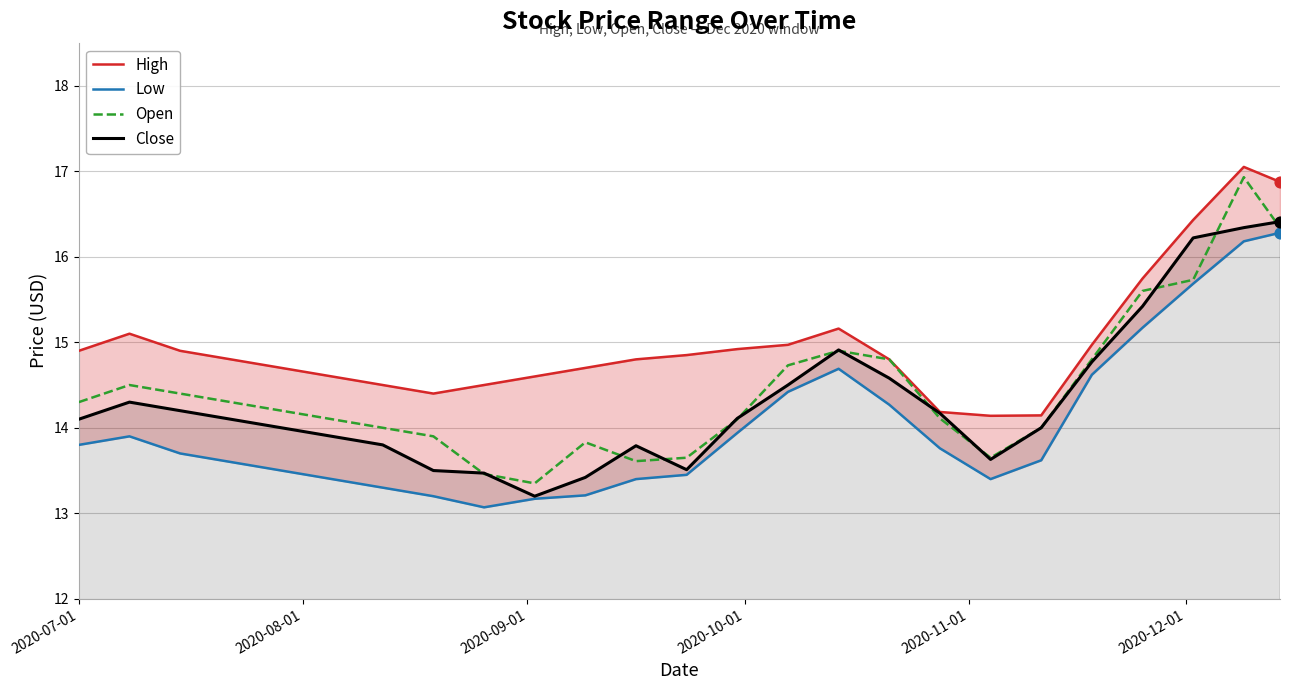

What are all the series names shown in the legend?

High, Low, Open, Close